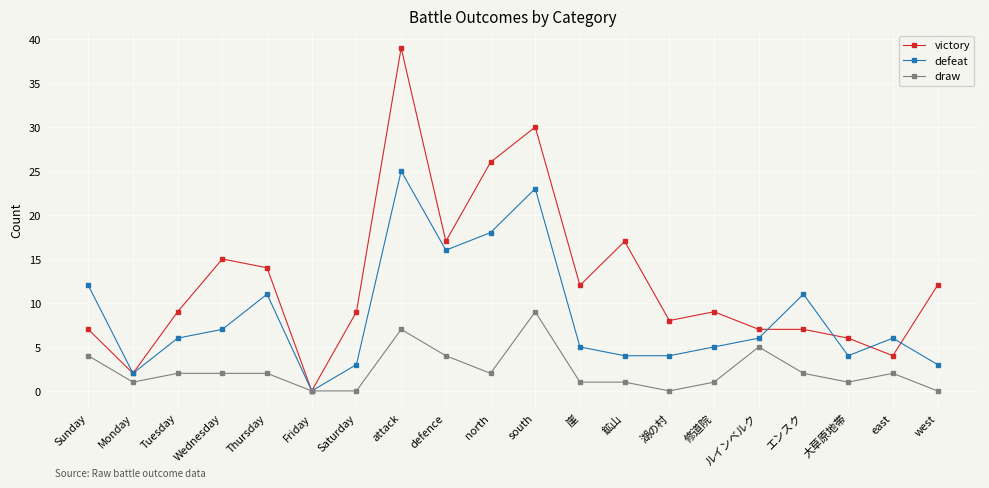

Count the number of categories in the chart.

20